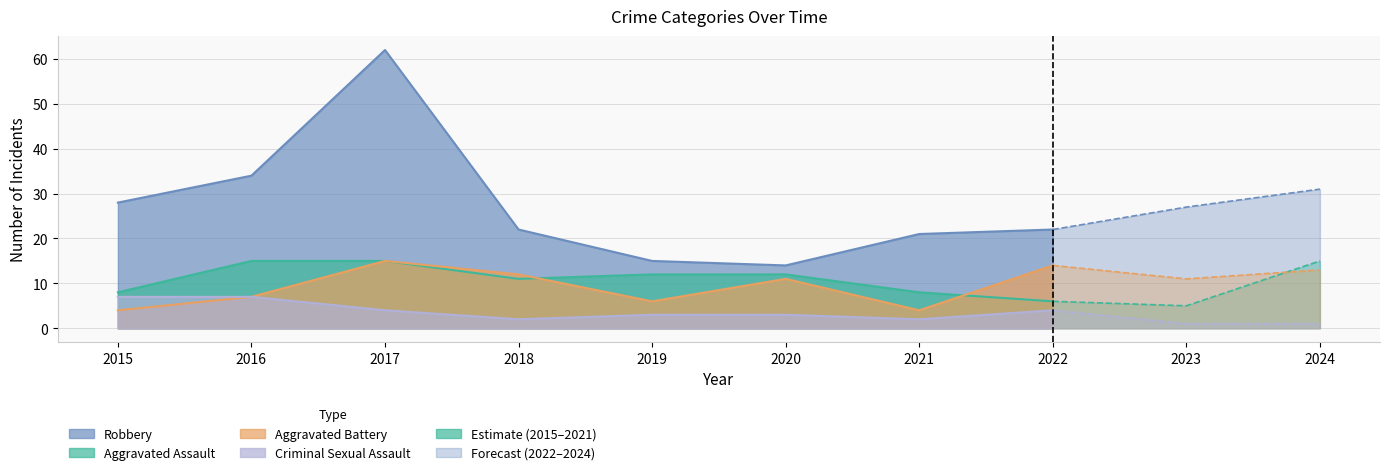

At which label does Criminal Sexual Assault reach its peak?

2015